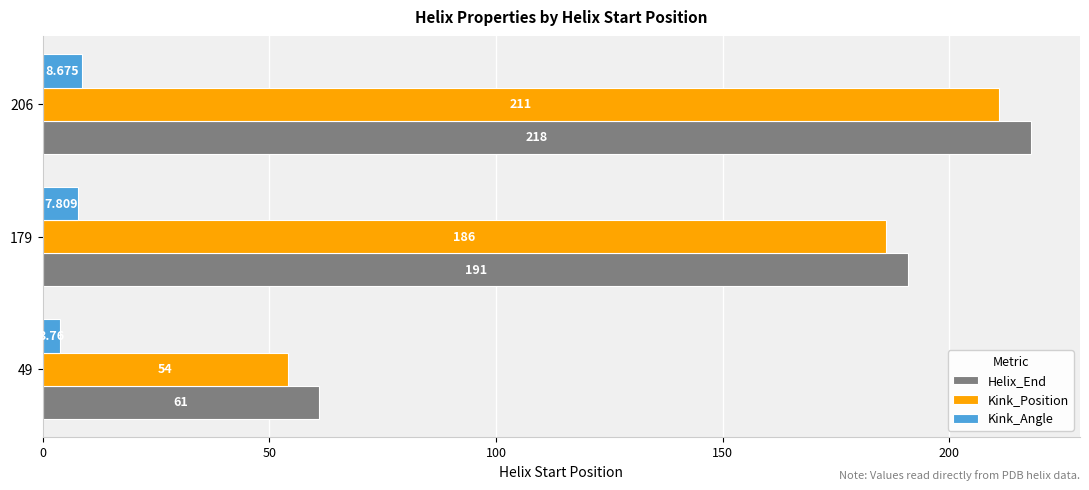

At 179, list the series in order from largest to smallest.

Helix_End, Kink_Position, Kink_Angle